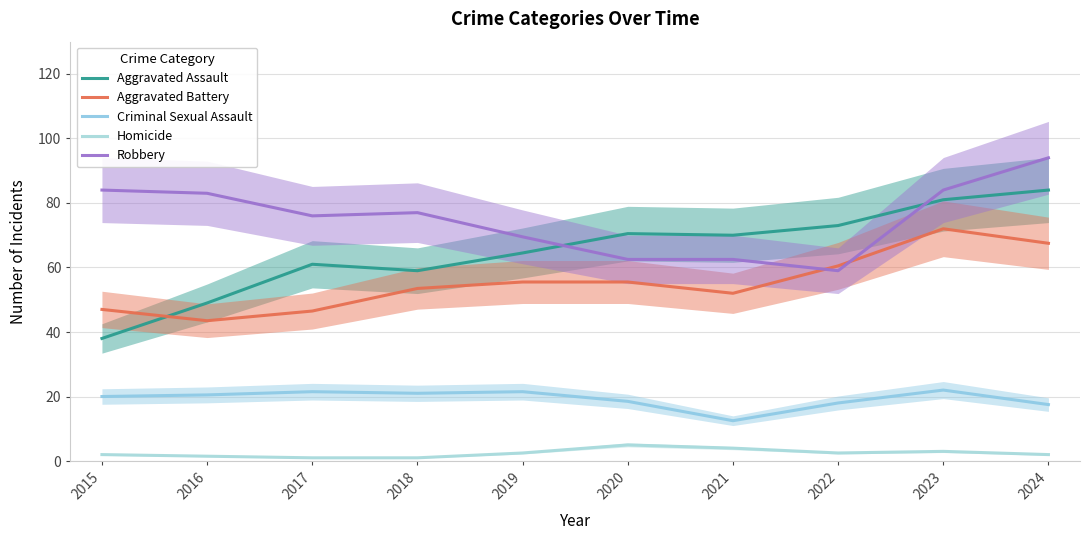

Where is Criminal Sexual Assault nearest to the value 17?

2024